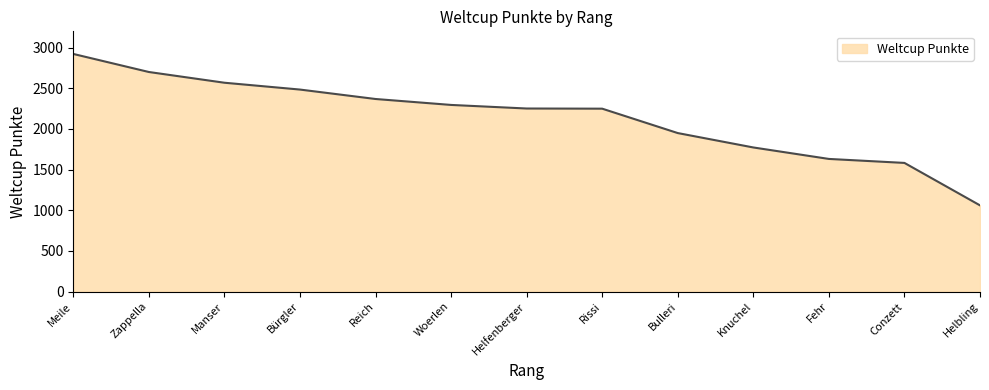

What is the difference between the maximum and second lowest values?

1340